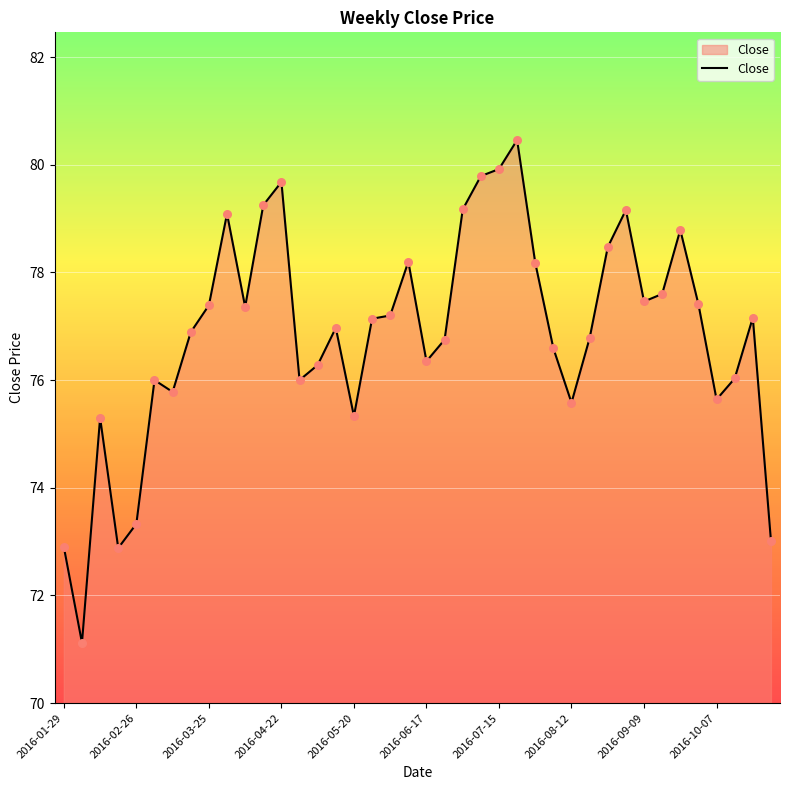

What is the difference between the maximum and minimum values?

9.3